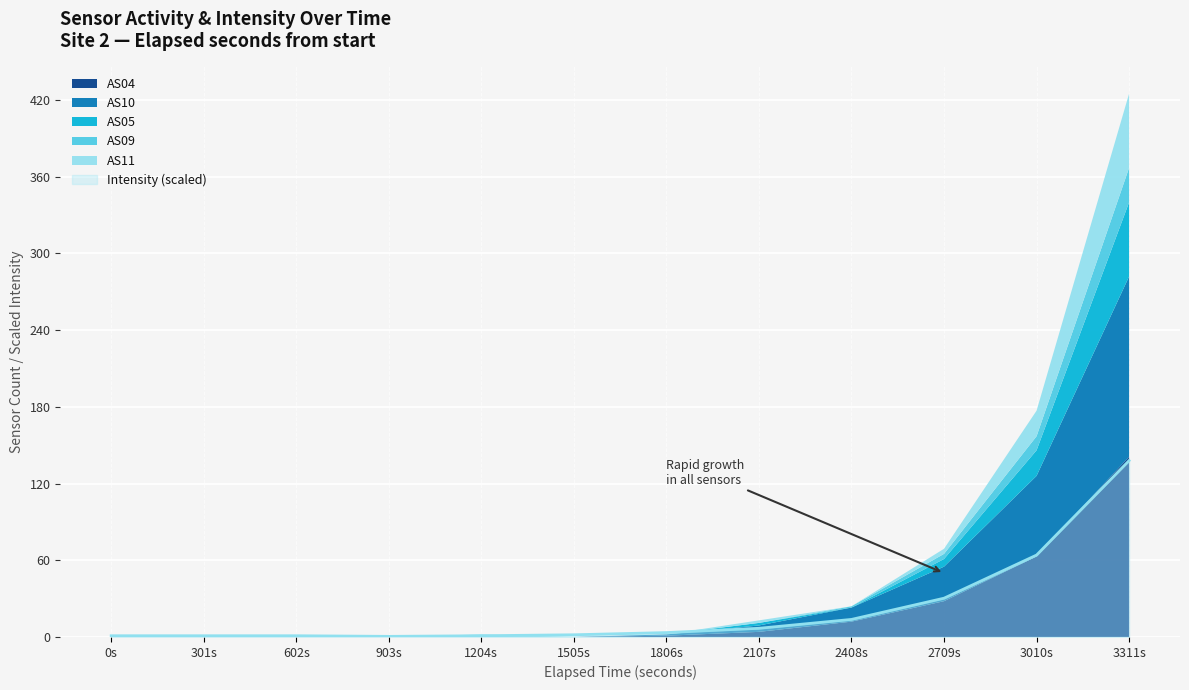

True or false: AS05 has a value of 27.2 at 1689678306.

False